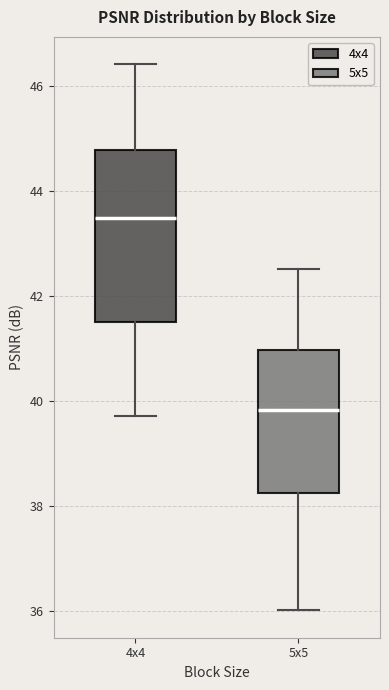

Reading left to right, transcribe this box plot: for each box, give where its median line is, the range the box spans, and where its two whiskers end, as read against the y-axis. The values are not printed on the chart, so give them approximately, as read against the axis.

4x4: median 43.4, box 41.6 to 44.8, whiskers 39.8 to 46.4
5x5: median 39.8, box 38.2 to 41.0, whiskers 36.0 to 42.6